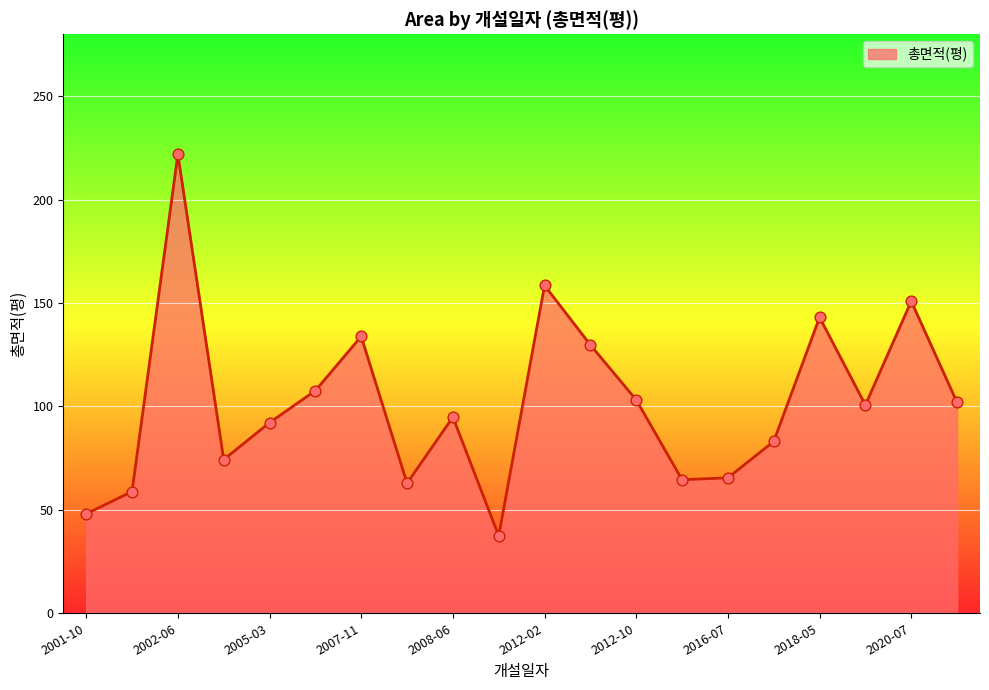

What is the difference between the maximum and minimum values?

184.6